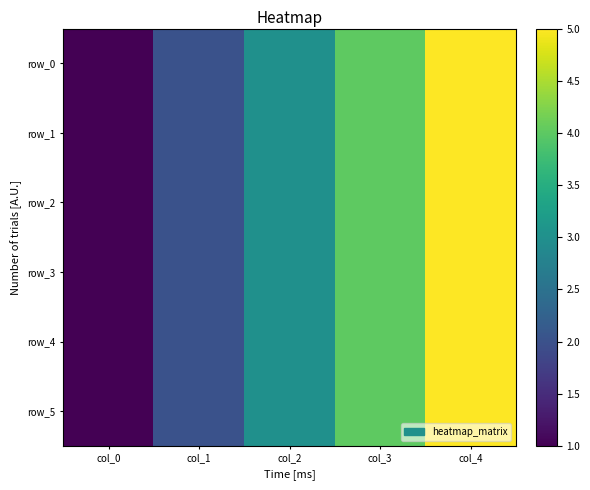

How many row_2 values are between 2 and 4?

3